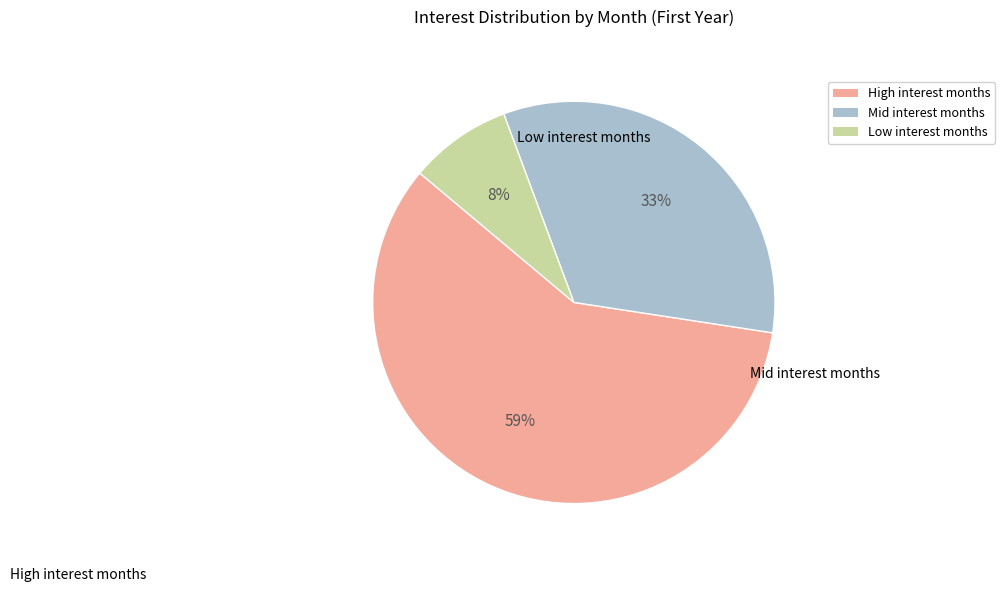

Count the number of slices in the pie.

3